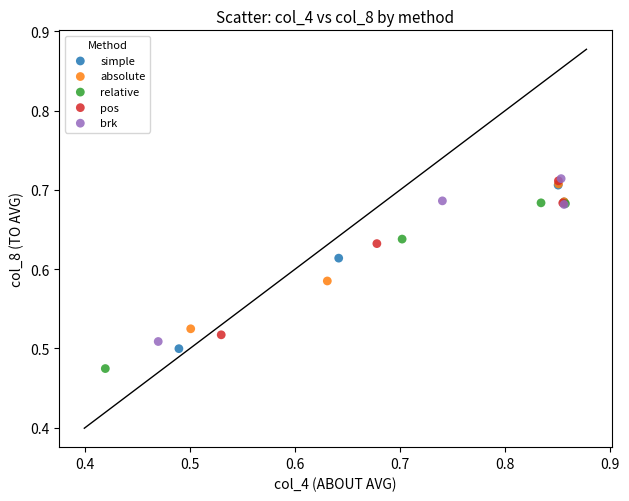

Which series has the widest spread of Y values?

relative